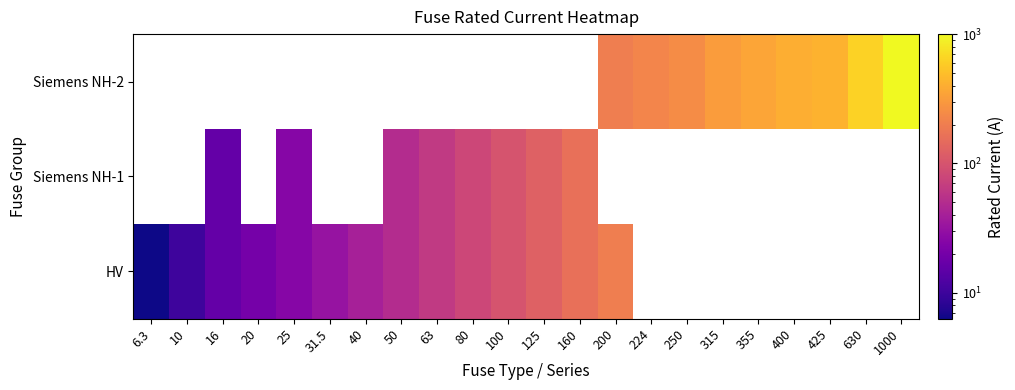

How many data points does each series have?

22